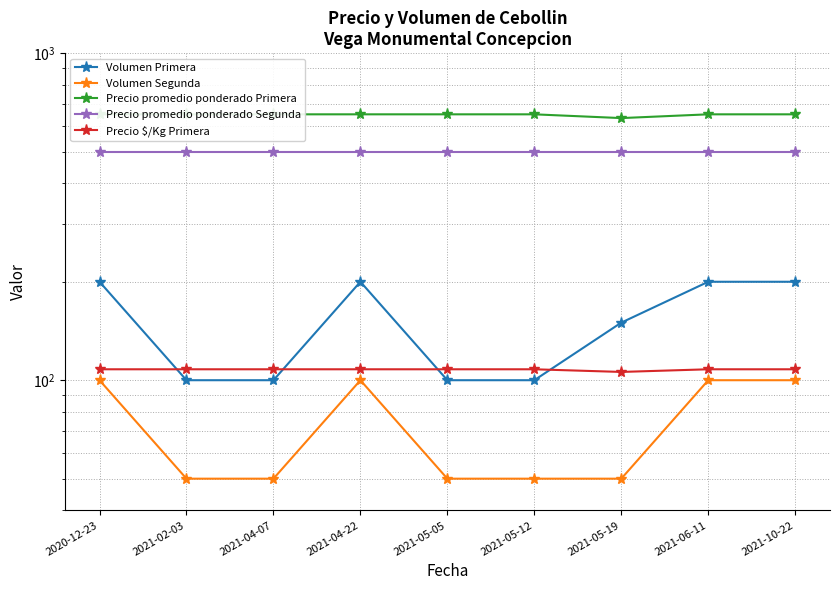

True or false: Volumen Primera and Precio promedio ponderado Segunda intersect in this chart.

False